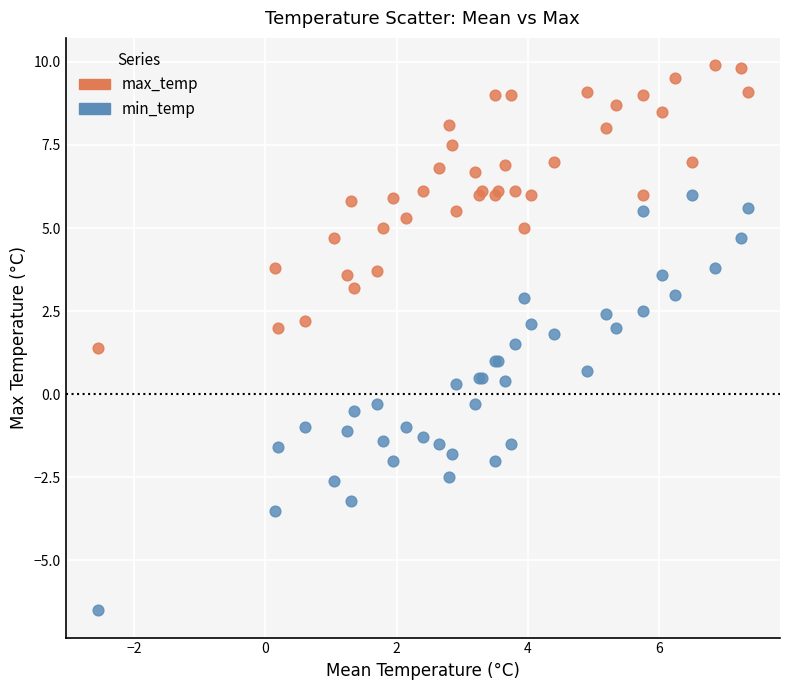

Which series has the widest spread of Y values?

min_temp